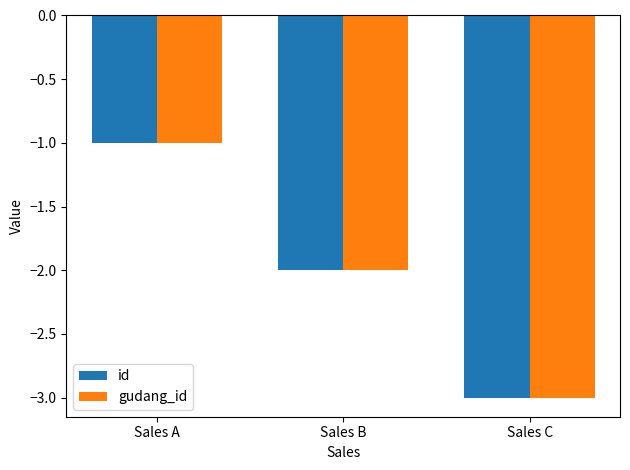

What is the sum of the gudang_id values at Sales C and Sales A?

-4